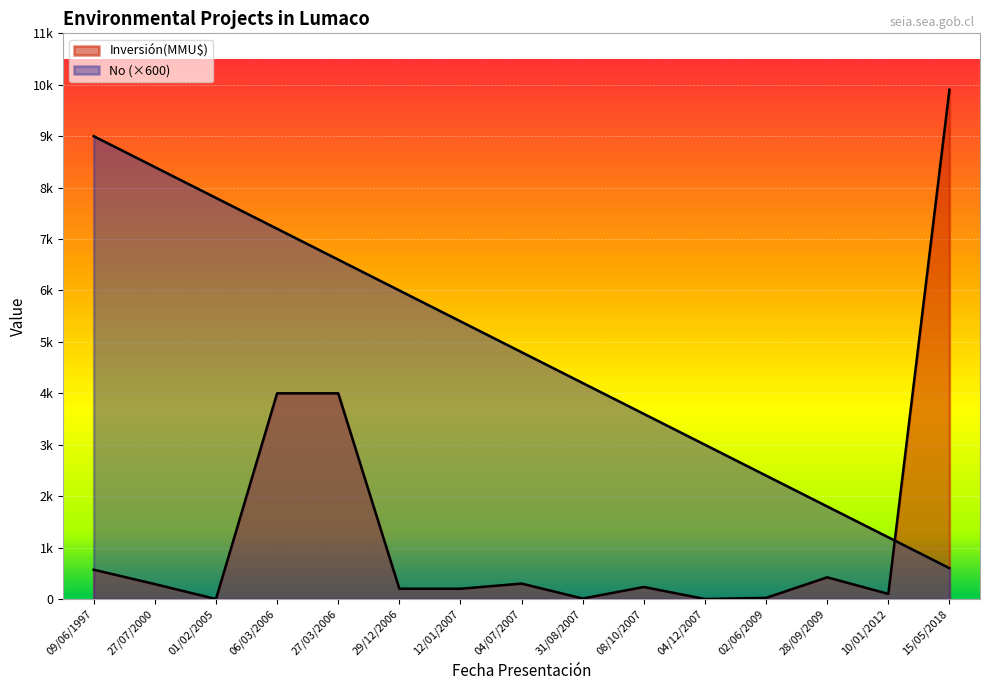

True or false: Inversión(MMU$) and No cross at least once.

True